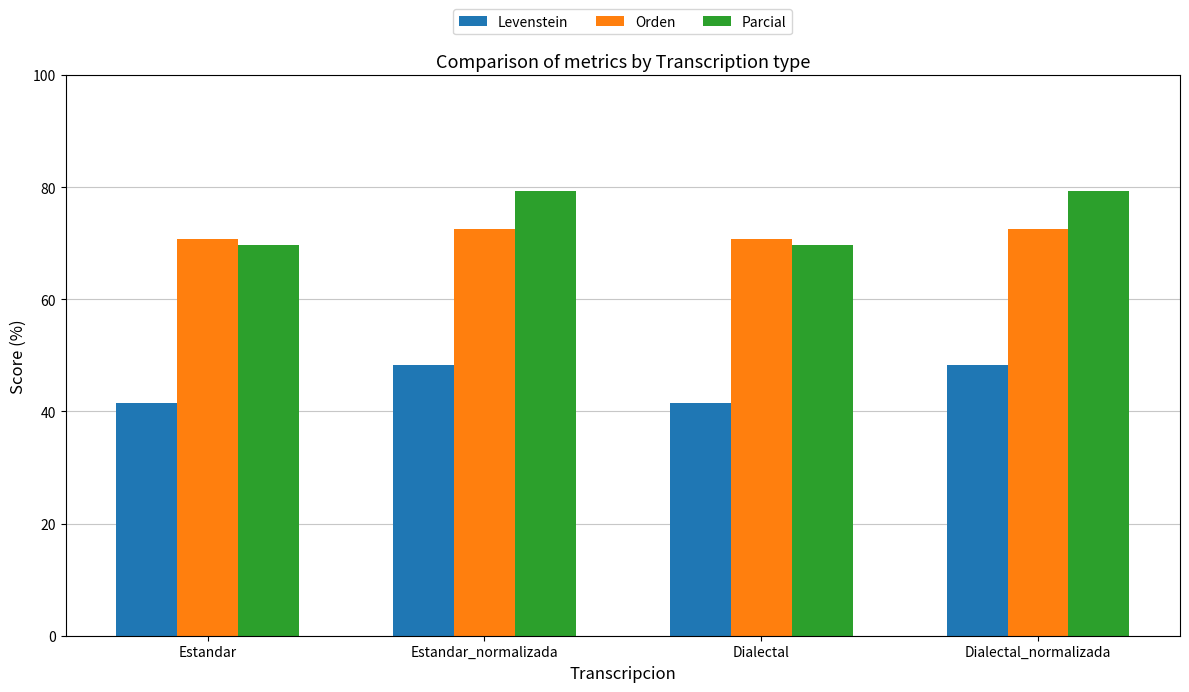

Is the value of Parcial at Estandar_normalizada greater than the value of Orden at Dialectal?

Yes